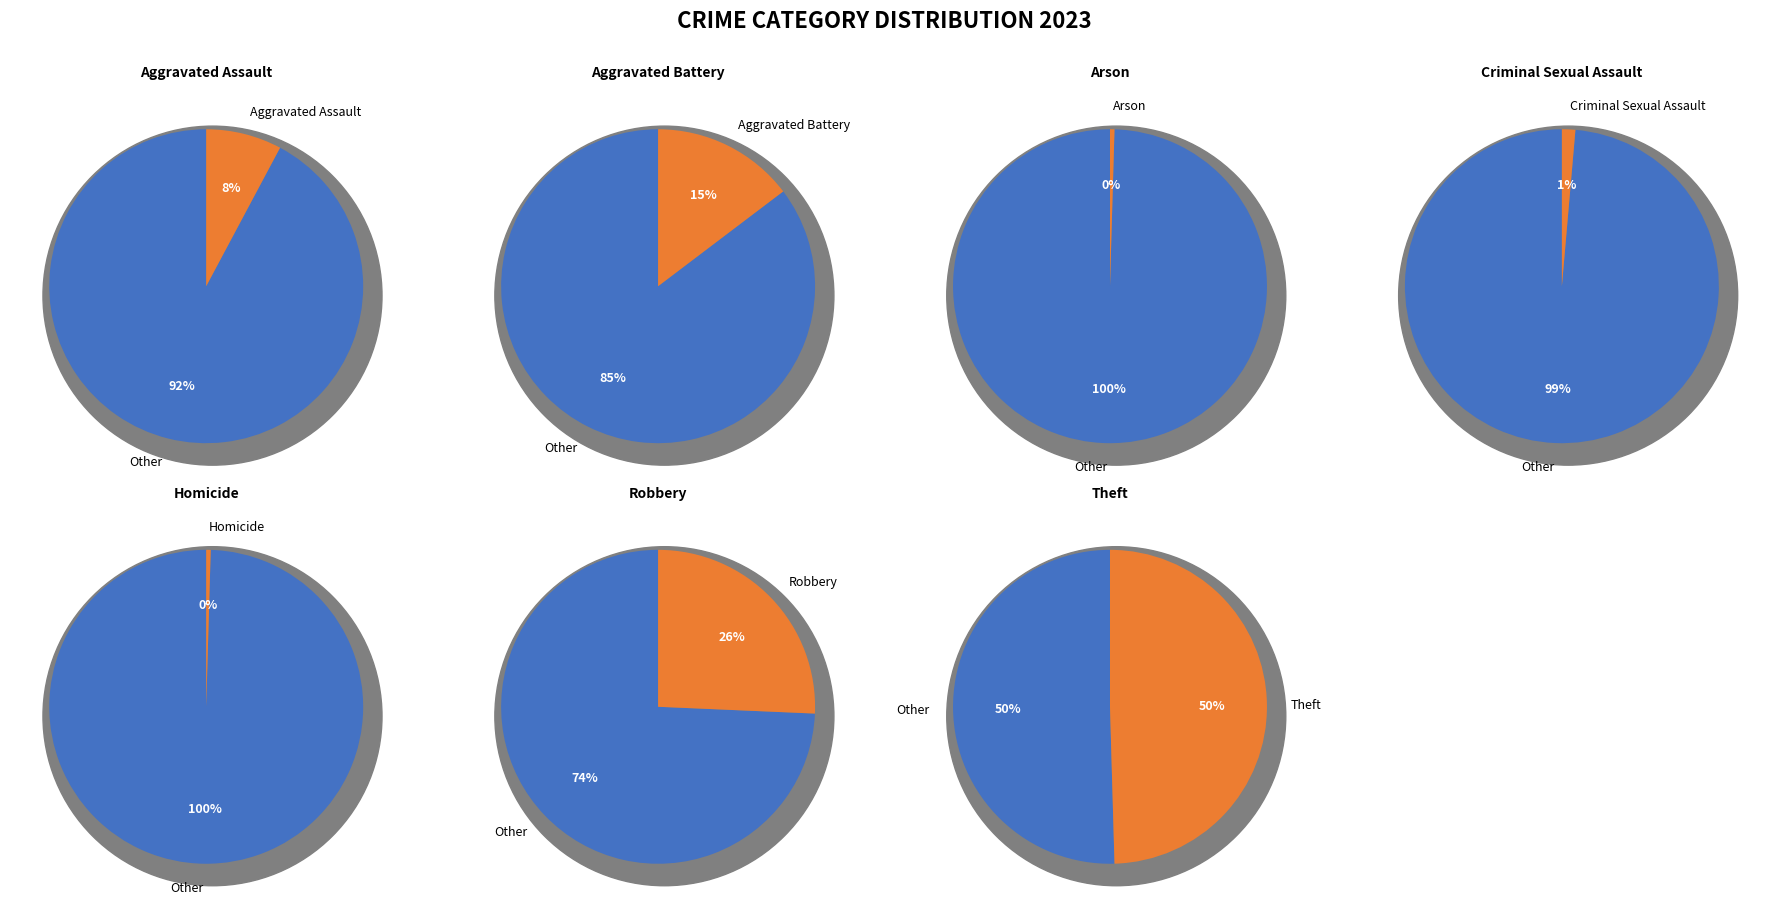

To the nearest percent, what is the average slice percentage?

14%